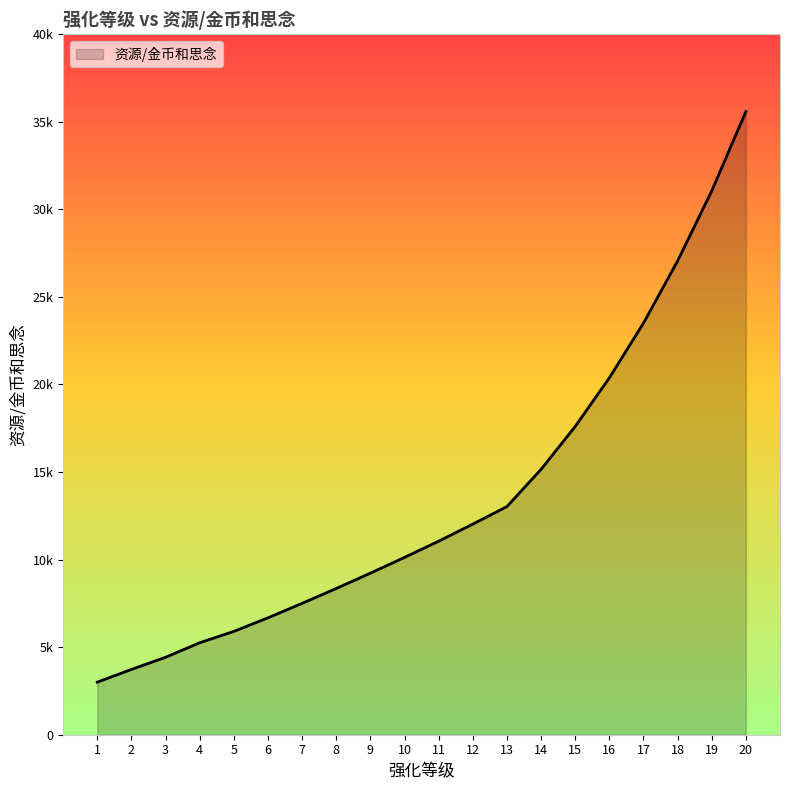

What is the difference between the values at 8 and 17?

15150